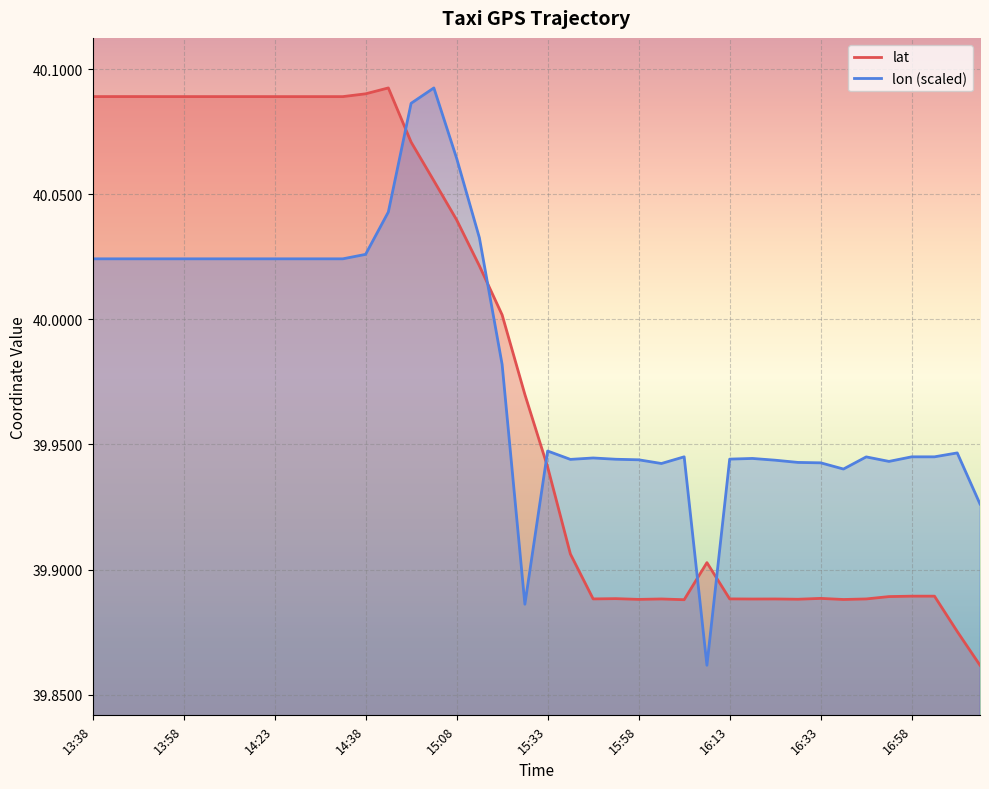

Where is lon (scaled) nearest to the value 39?

27